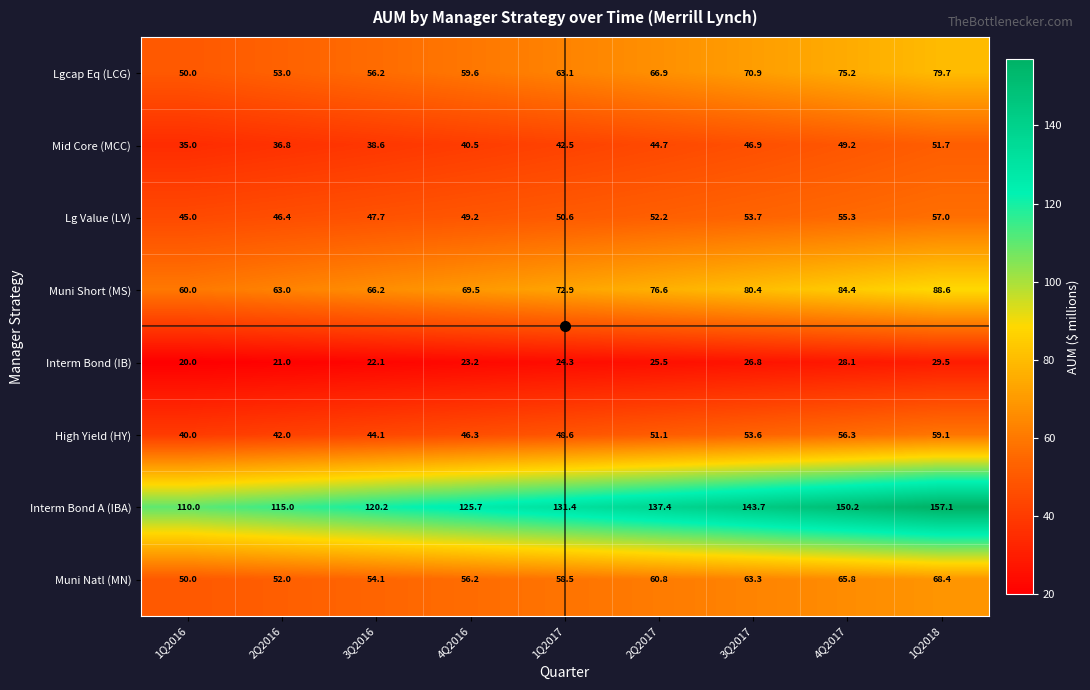

At which label is Lgcap Eq (LCG) closest to 64?

1Q2017